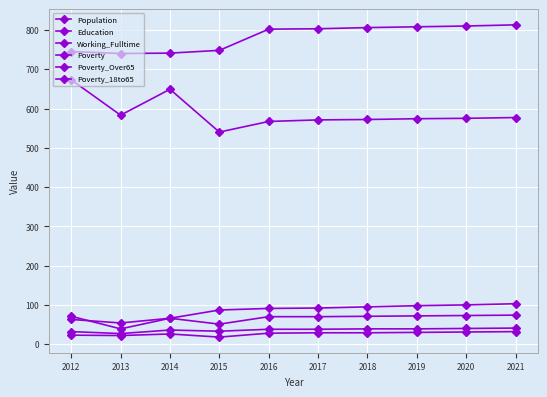

At 2020, list the series in order from largest to smallest.

Education, Population, Working_Fulltime, Poverty, Poverty_18to65, Poverty_Over65